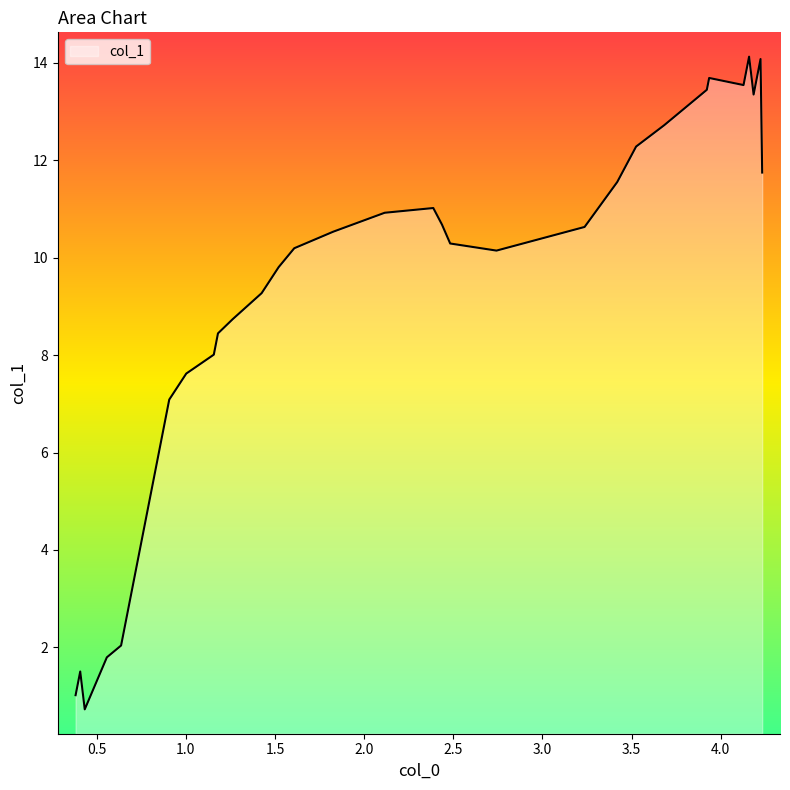

What is the maximum value shown in the chart?

14.1